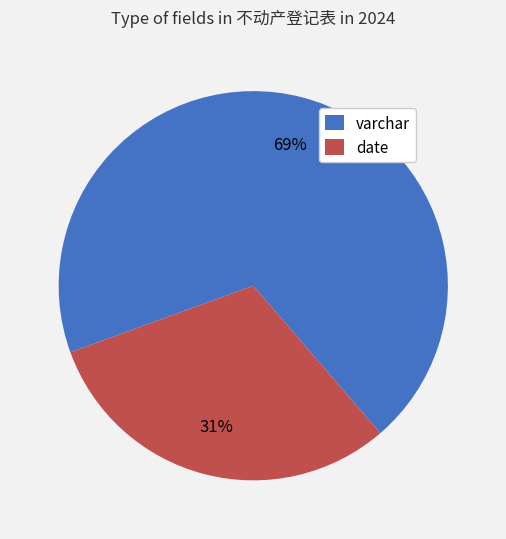

Between varchar and date, which is larger?

varchar